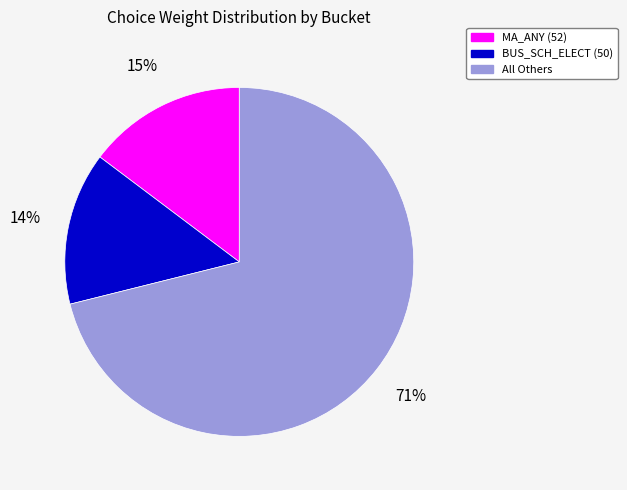

What percentage is the BUS_SCH_ELECT (50) slice, to the nearest percent?

14%